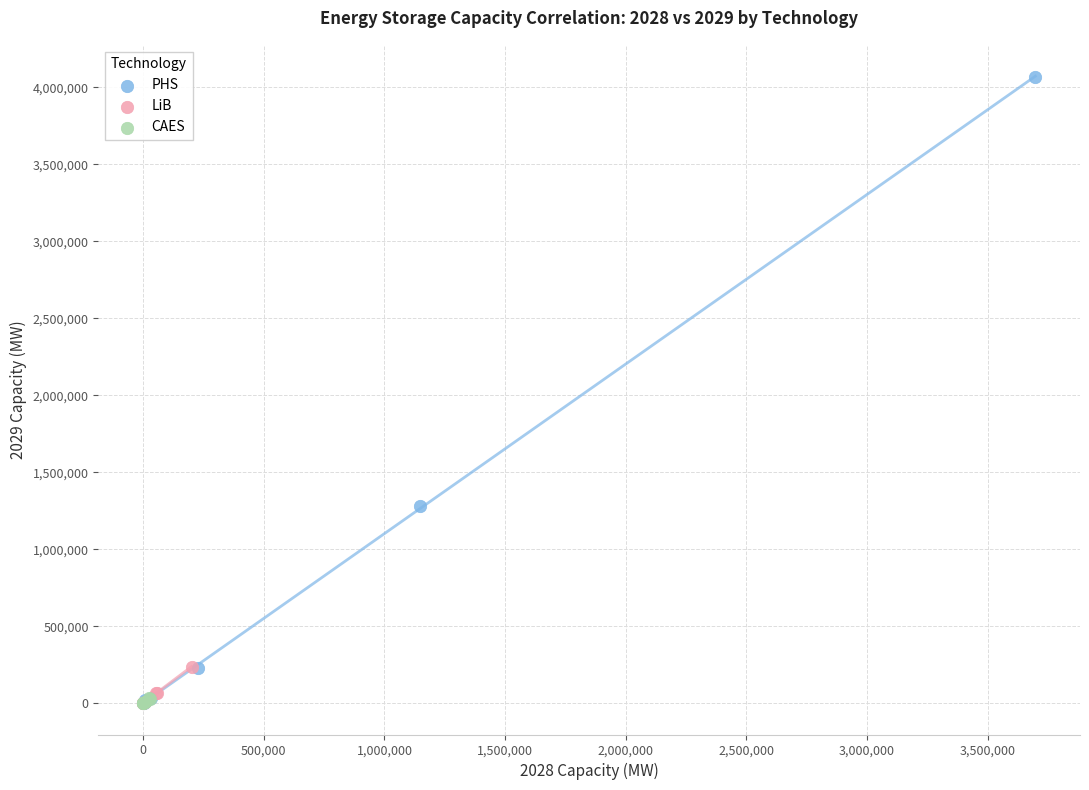

What are all the series names shown in the legend?

PHS, LiB, CAES